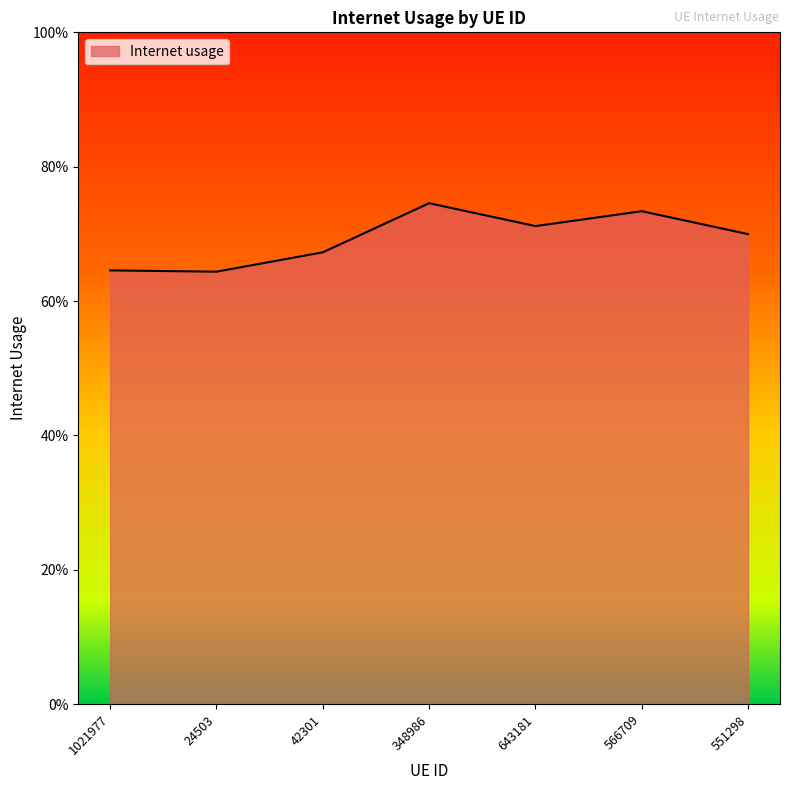

True or false: the data has more than 1 interior local peaks.

True